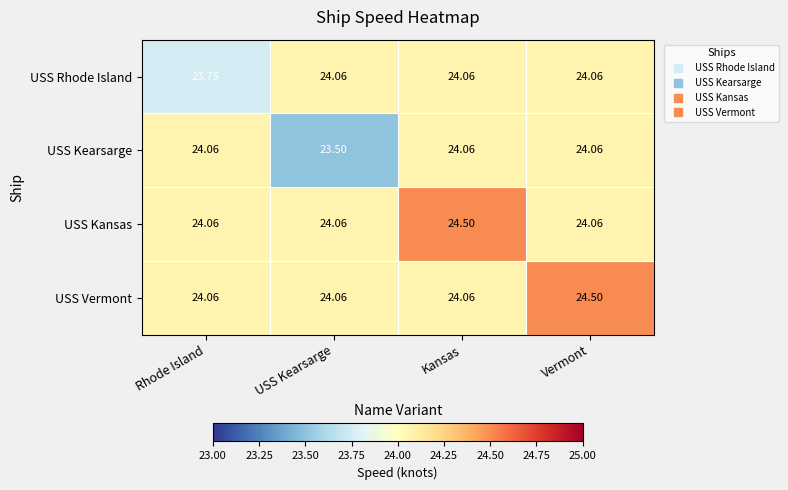

What is the smallest value displayed?

23.5